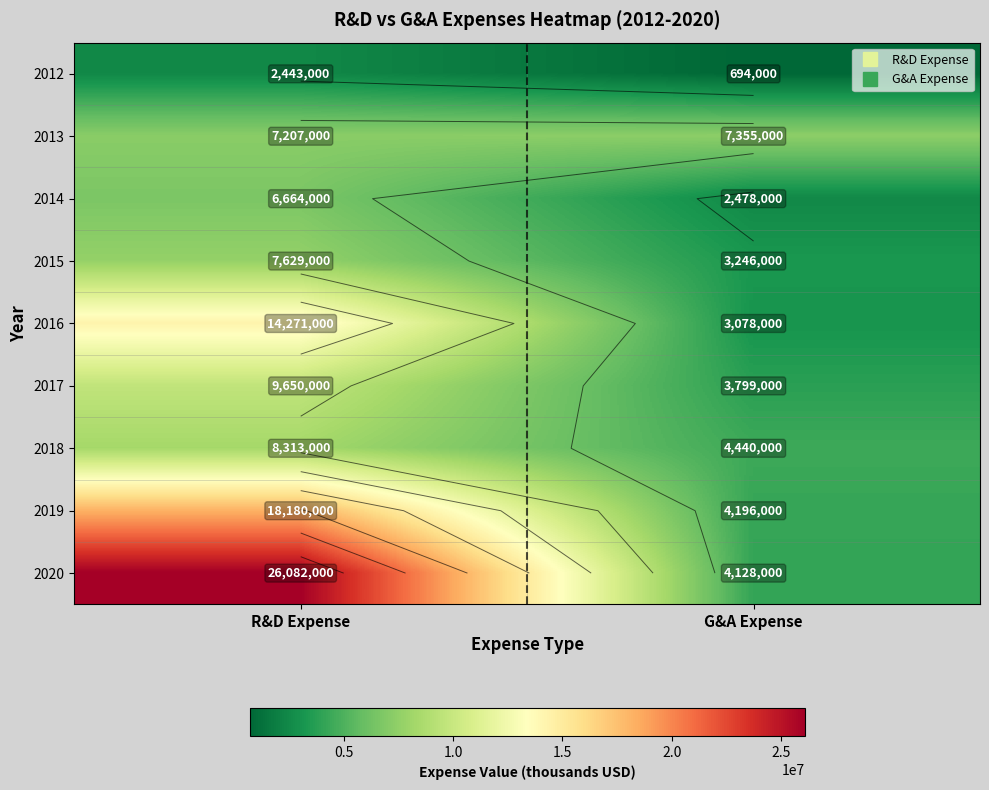

How many data points does each series have?

2